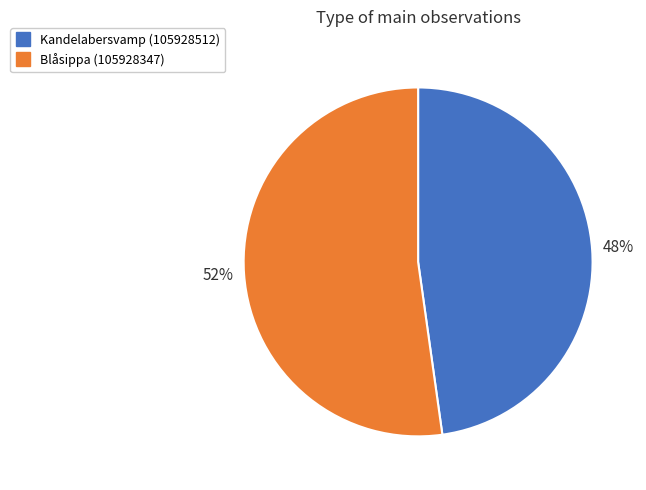

Is it true that Kandelabersvamp (105928512) is 48% of the pie?

True